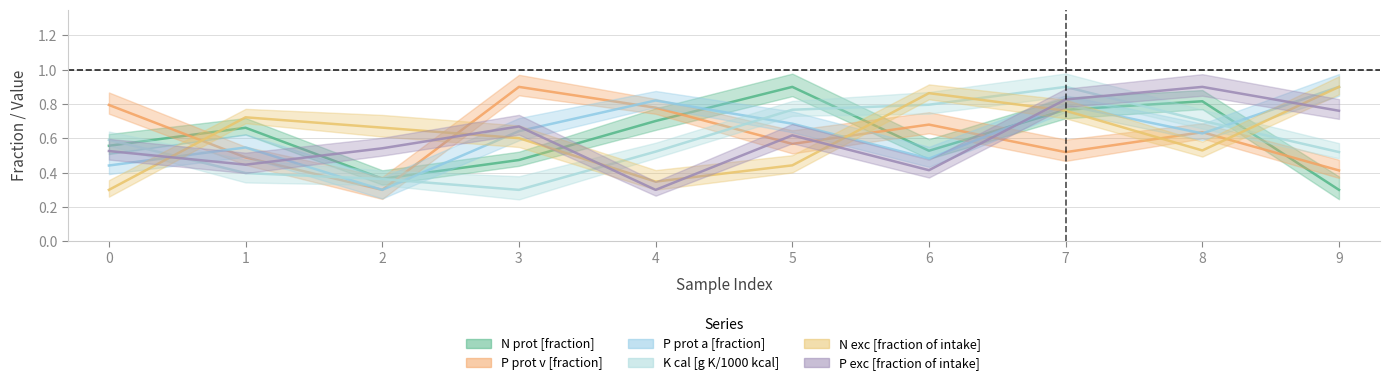

Which series has the largest range (max minus min)?

N prot [fraction]